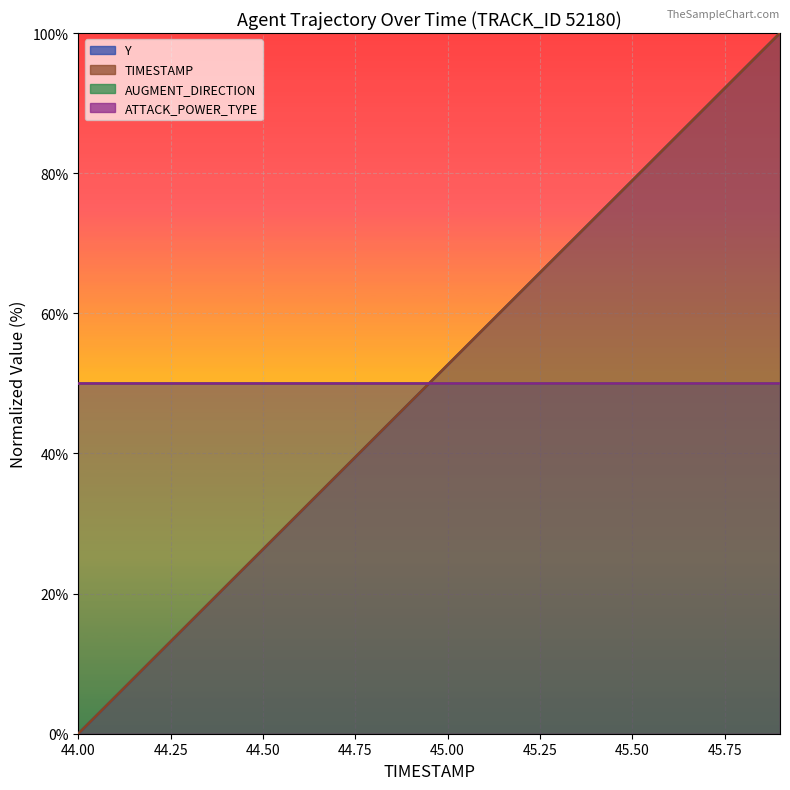

What is the value of the Y point at the 11th from the left?

52.6